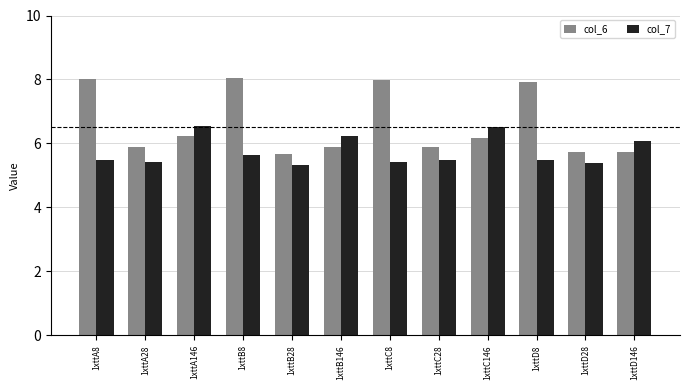

Which series changed the most between 1xttA28 and 1xttB8?

col_6